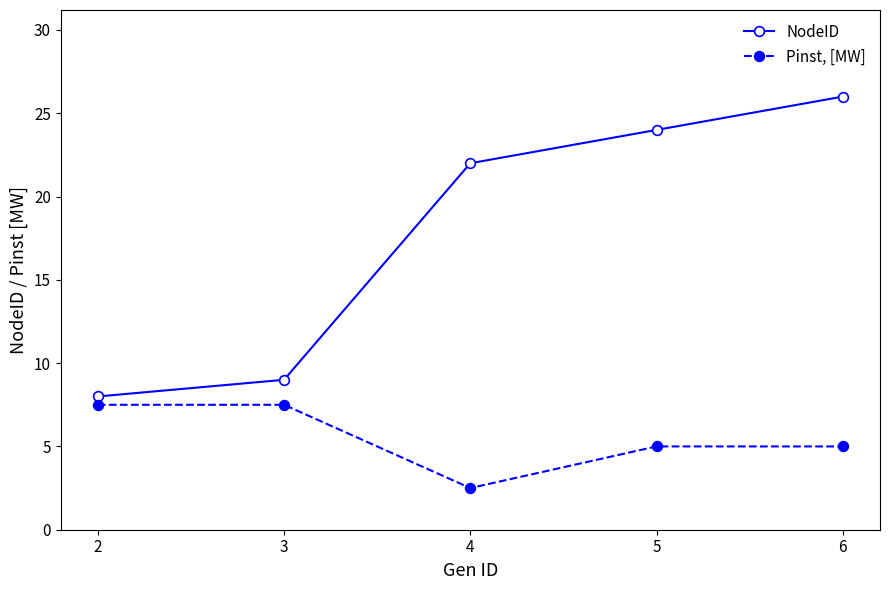

Is it true that NodeID equals 22.0 at 4?

True